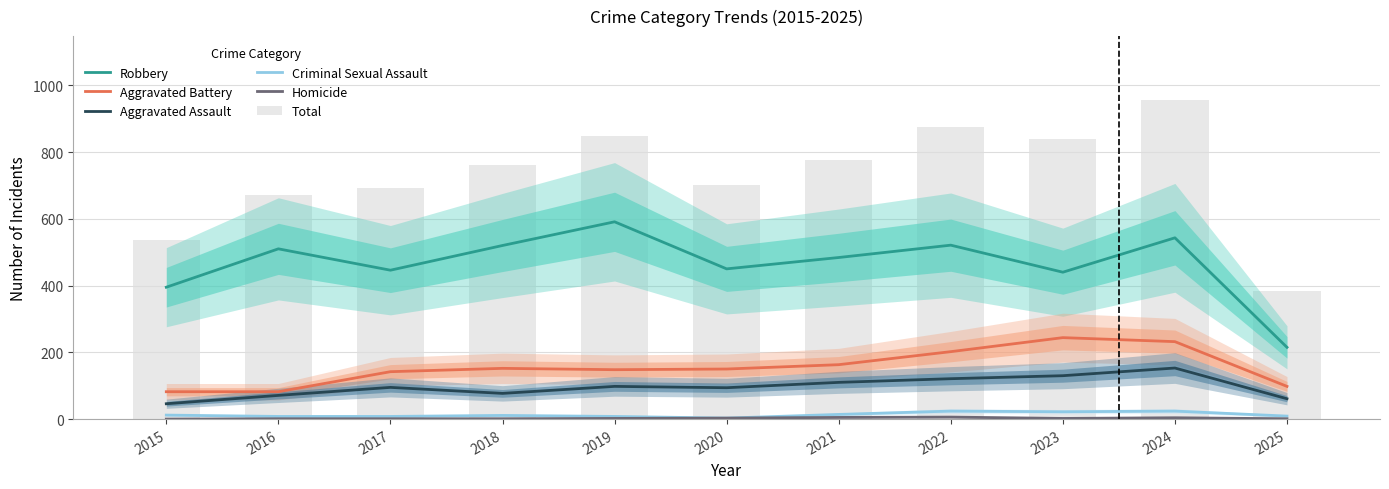

Is it true that Aggravated Assault equals 77 at 2018?

True